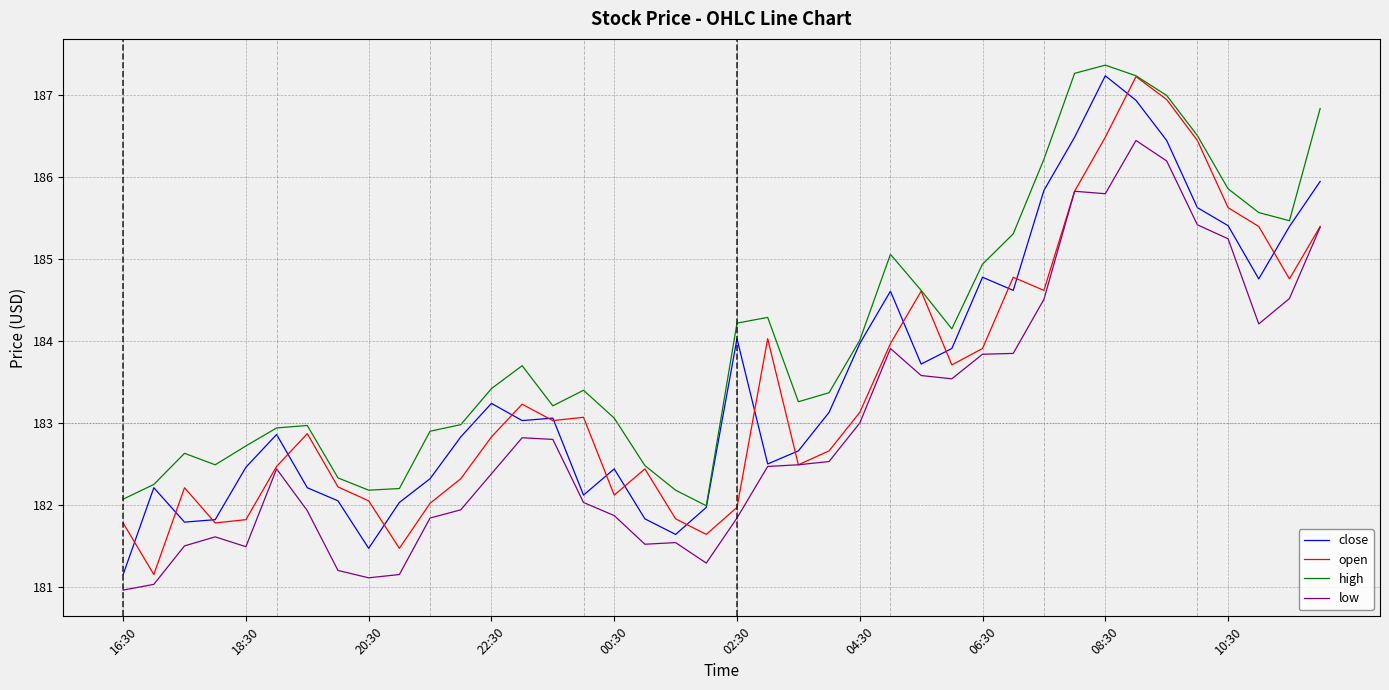

True or false: high and low intersect in this chart.

False